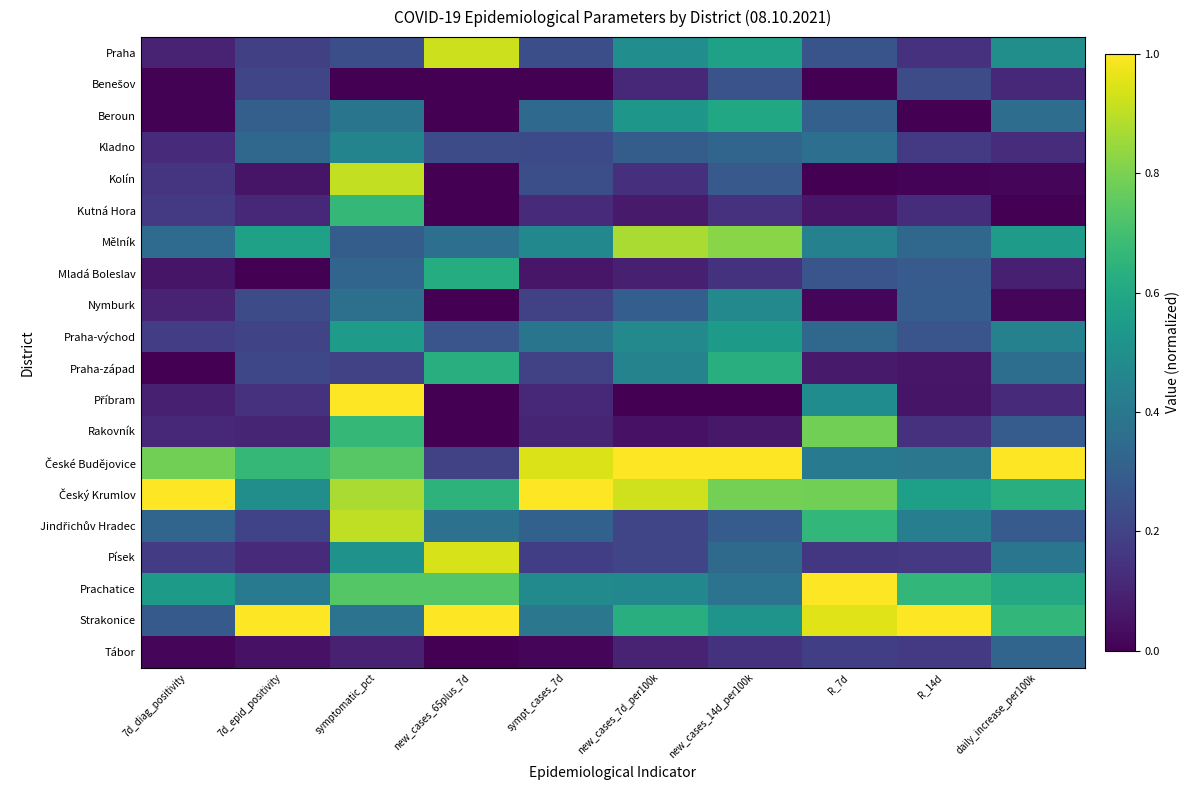

At symptomatic_pct, list the series in order from smallest to largest.

Benešov, Tábor, Praha-západ, Praha, Mělník, Mladá Boleslav, Nymburk, Strakonice, Beroun, Kladno, Písek, Praha-východ, Kutná Hora, Rakovník, Prachatice, České Budějovice, Český Krumlov, Jindřichův Hradec, Kolín, Příbram